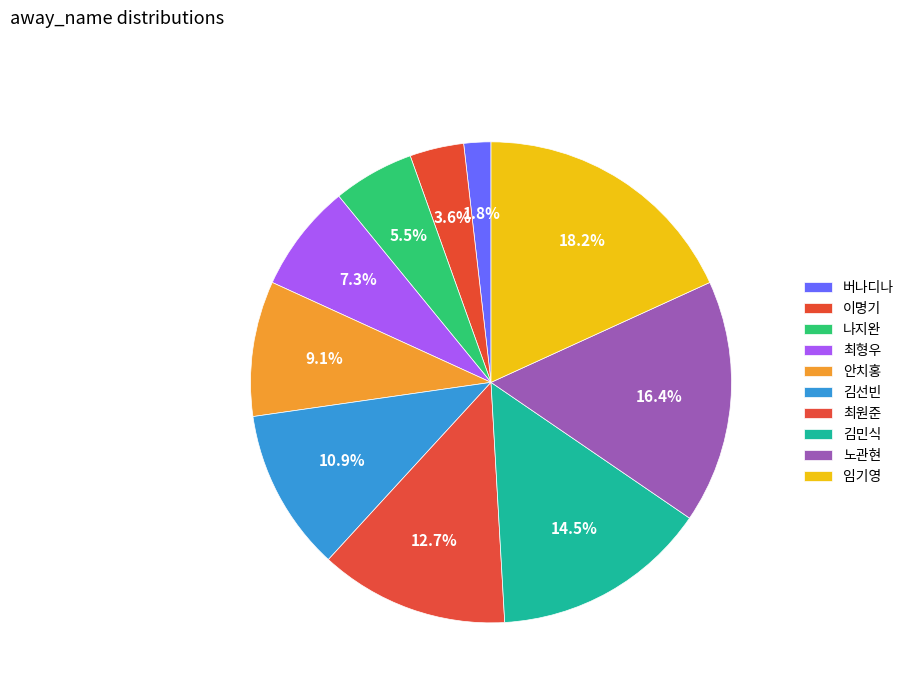

How many segments does this pie chart have?

10